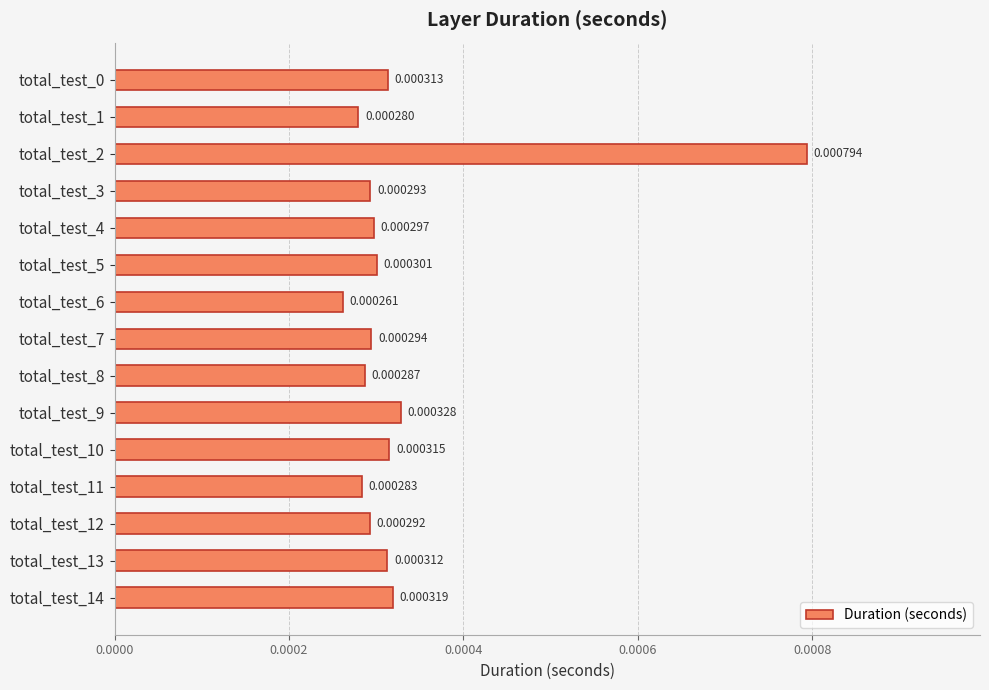

Which has a higher value, total_test_10 or total_test_1?

total_test_10